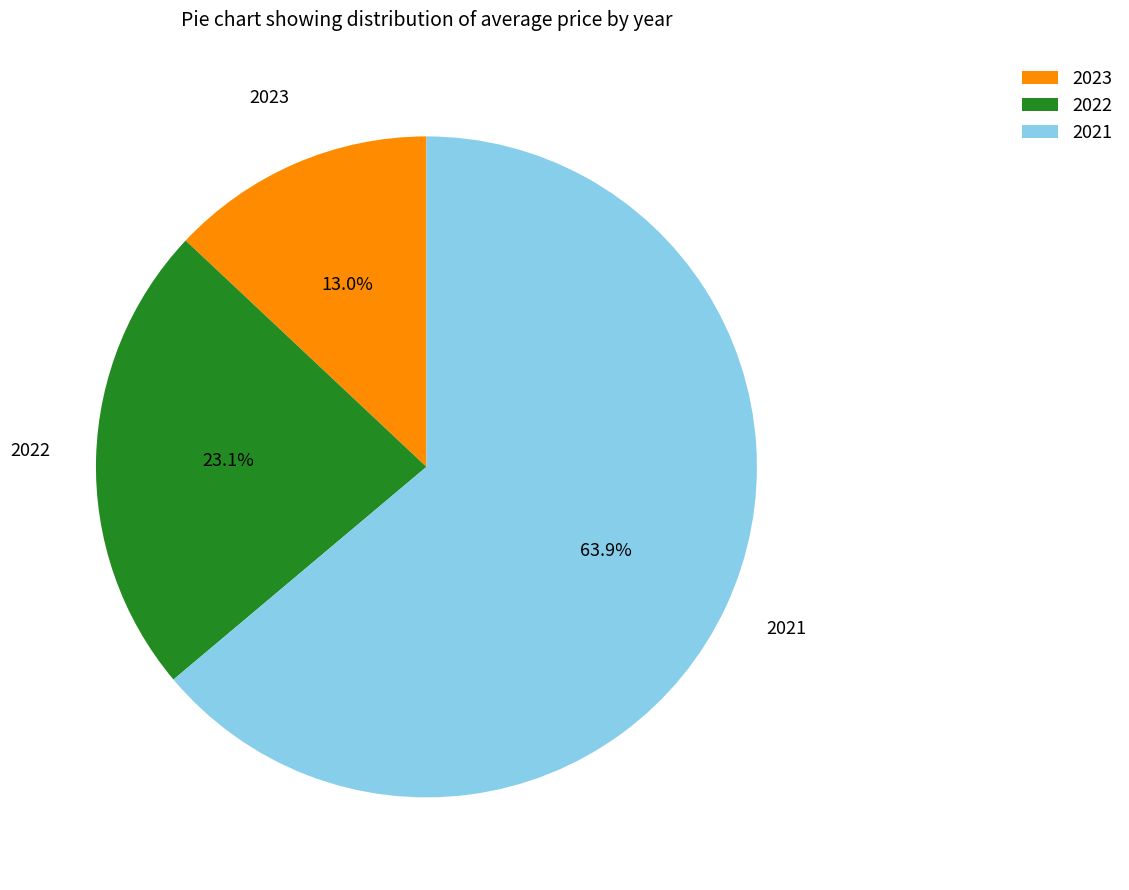

To the nearest percent, what is the combined percentage of 2021 and 2022?

87%